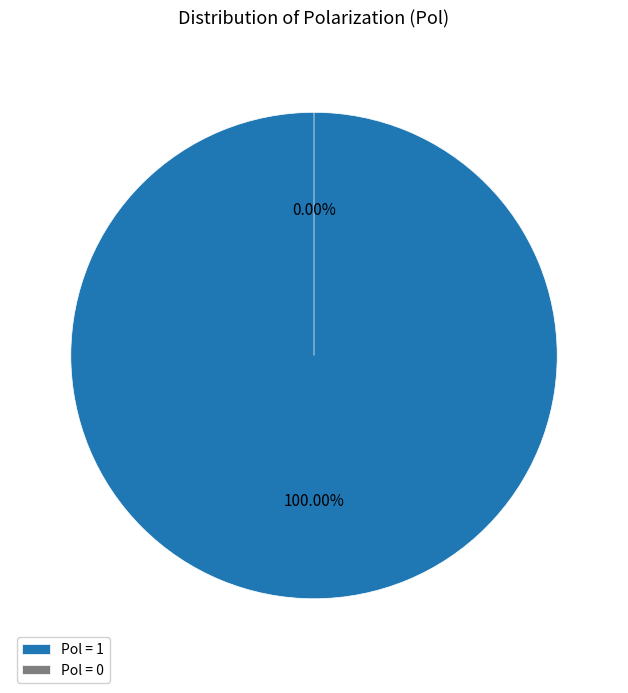

True or false: 1 accounts for 92% of the total.

False